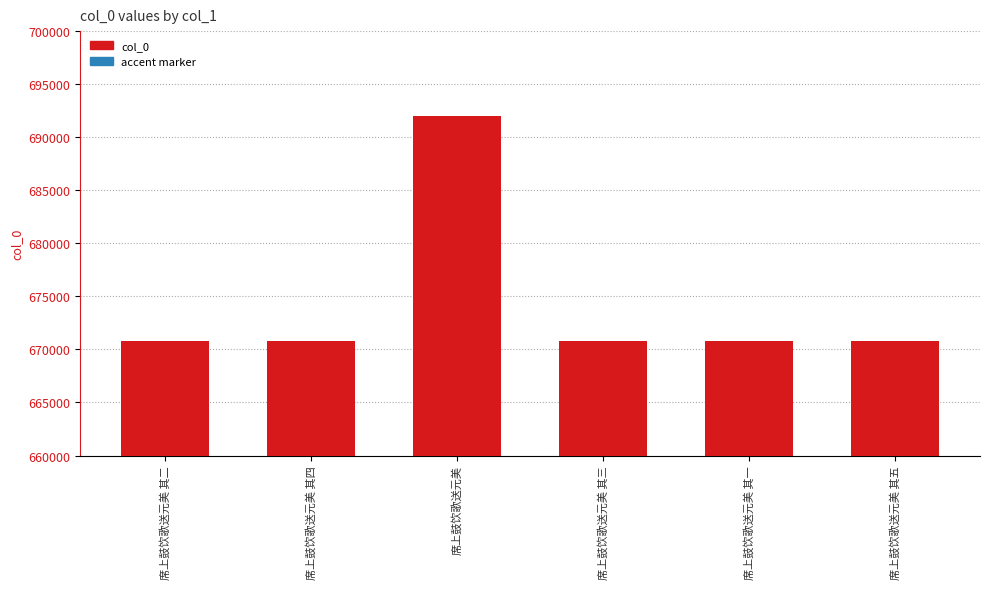

Is the value of accent at 席上鼓饮歌送元美 其五 greater than the value of col_0 at 席上鼓饮歌送元美 其三?

No